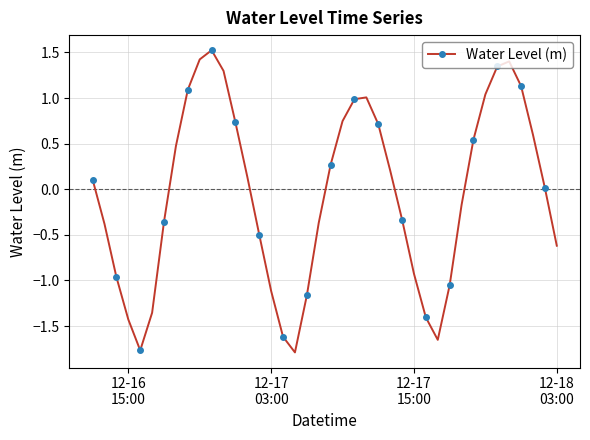

What is the value of the 11th point from the left?

1.5